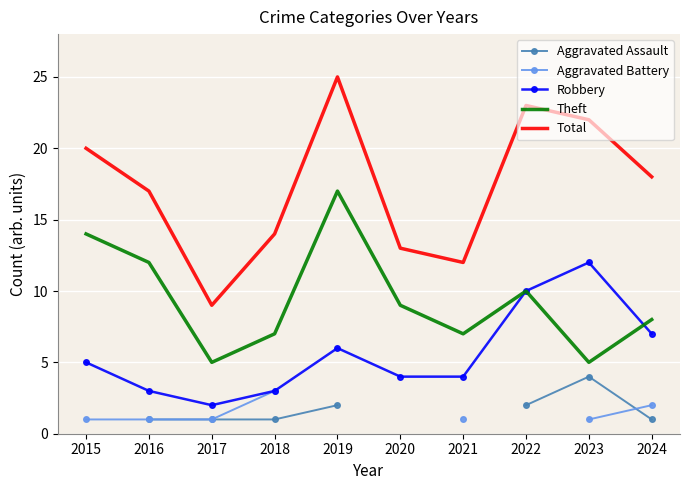

How many categories are shown in the chart?

10